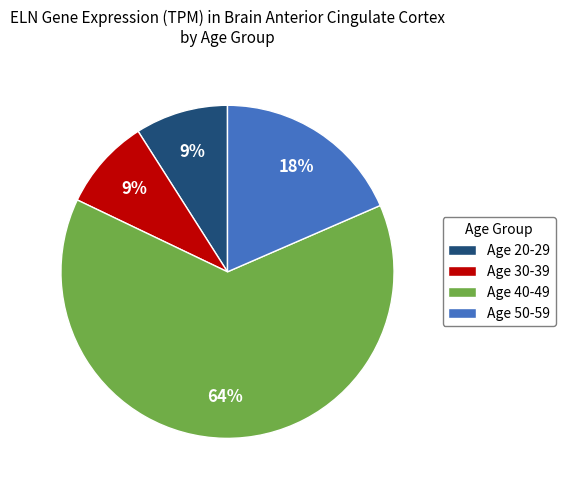

The Age 30-39 slice represents 1% of the pie. True or false?

False